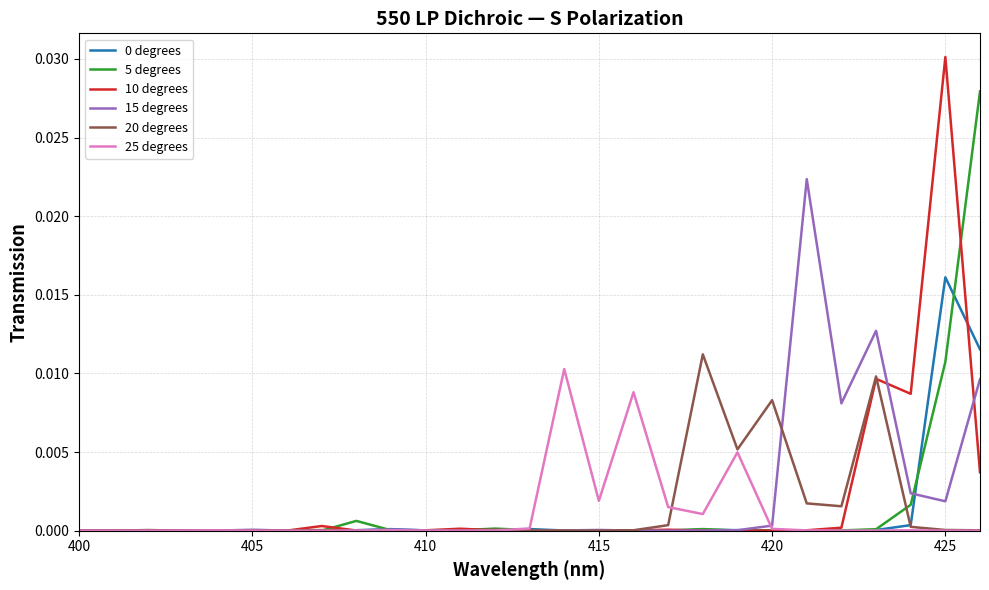

Which series has the widest spread of values?

10 degrees